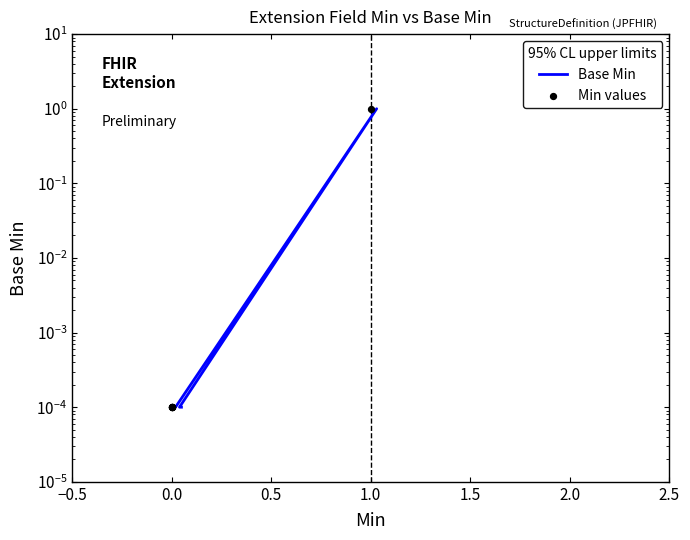

Which series reaches the maximum Y coordinate?

Base Min